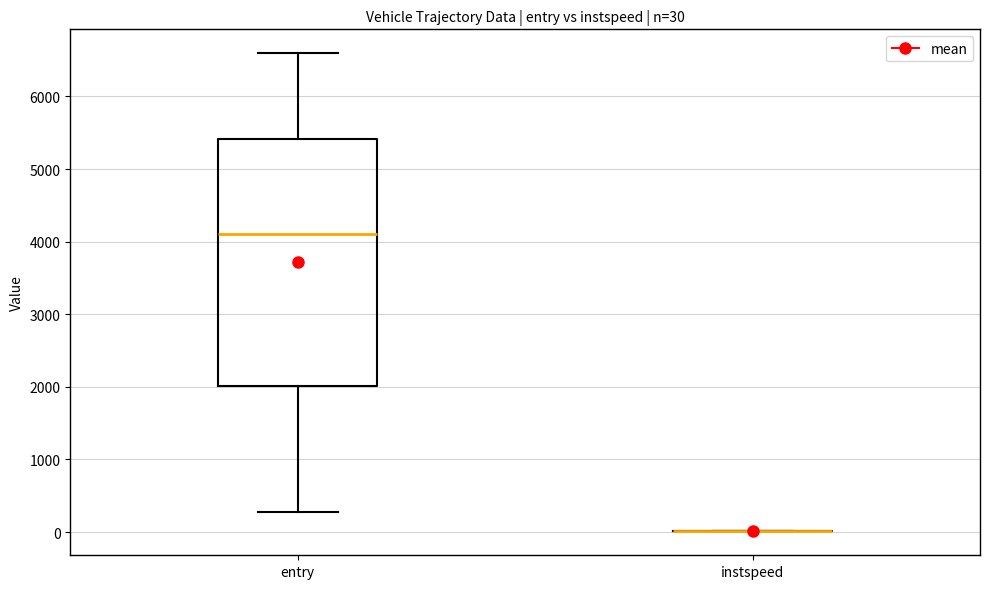

Which box is the tallest, from its lower edge to its upper edge?

entry